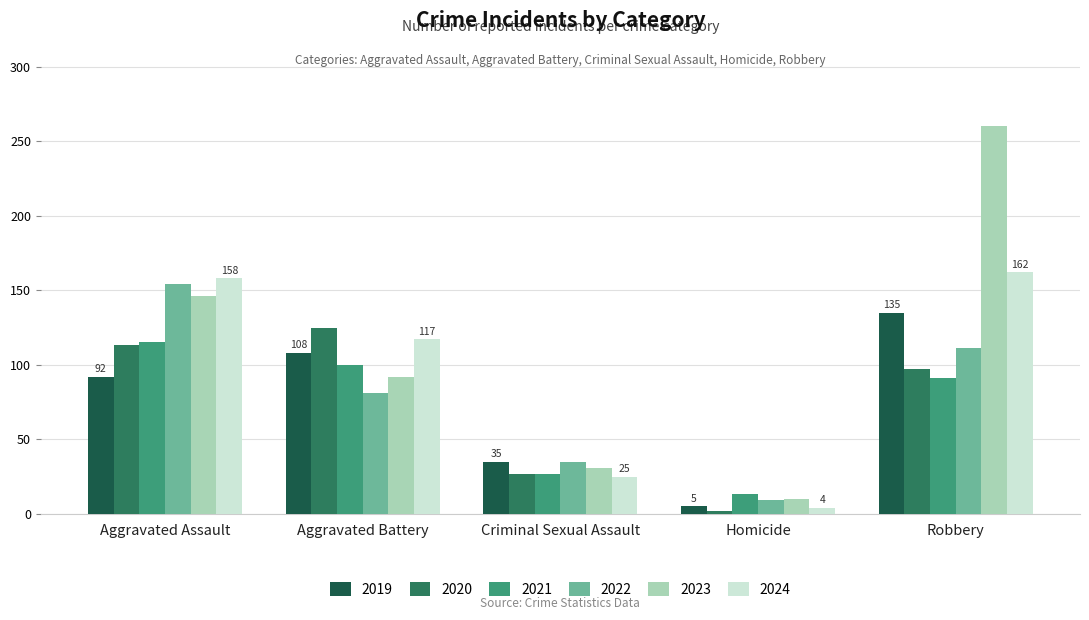

What is the smallest value displayed?

2